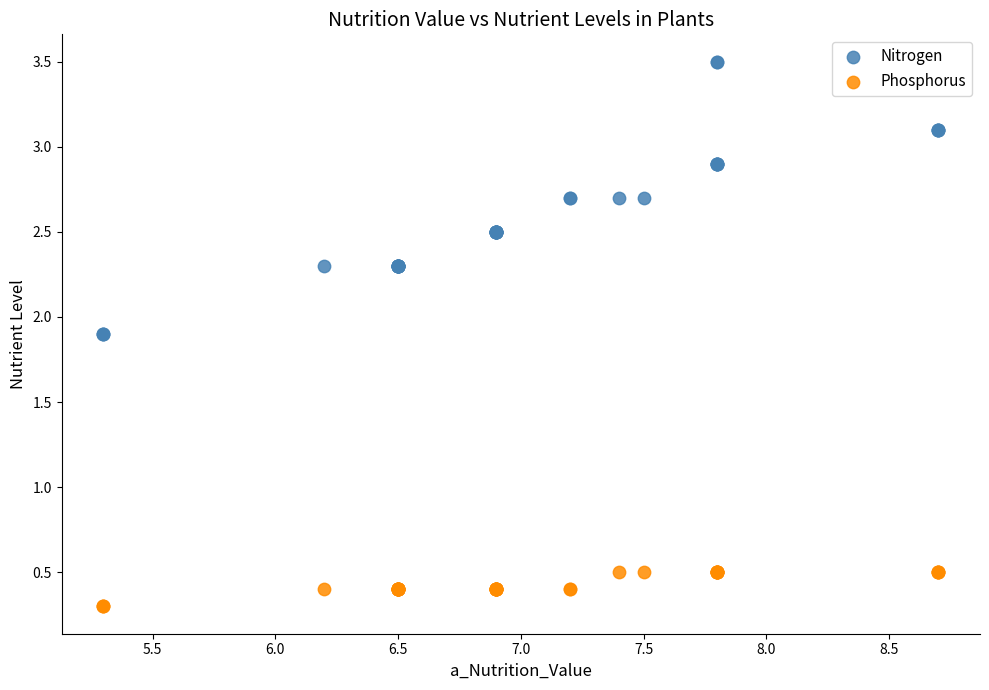

Which series contains the lowest Y value?

Phosphorus